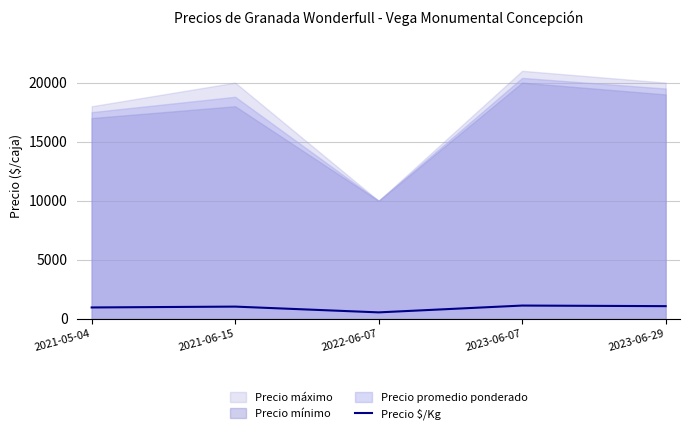

How many lines are shown in the chart?

1